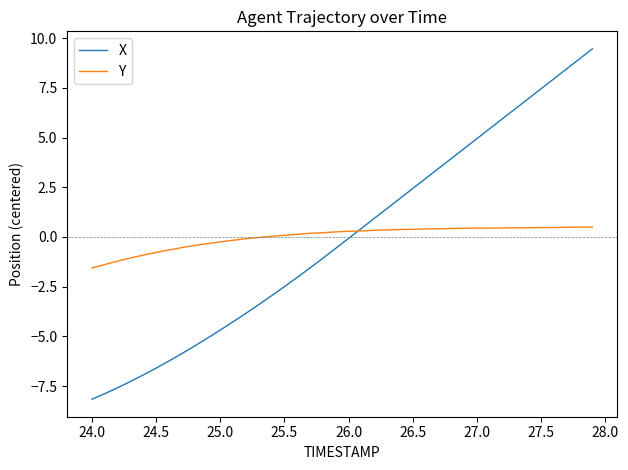

Rank the series by their maximum value, from highest to lowest.

X, Y